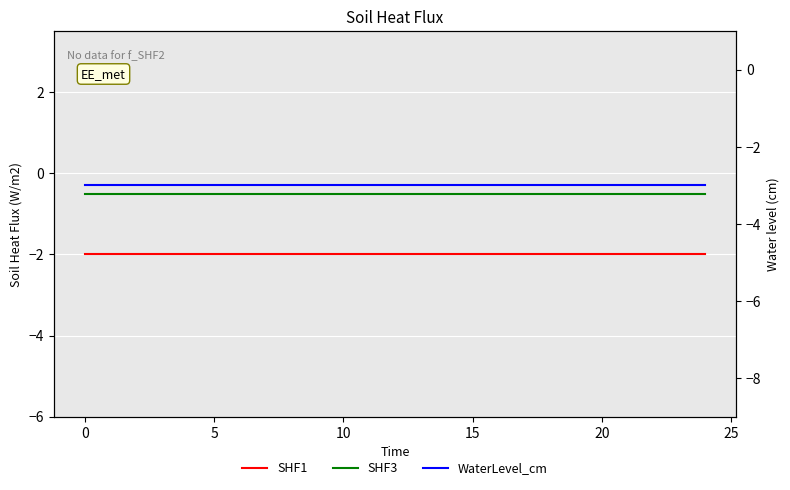

What is the smallest value displayed?

-3.0